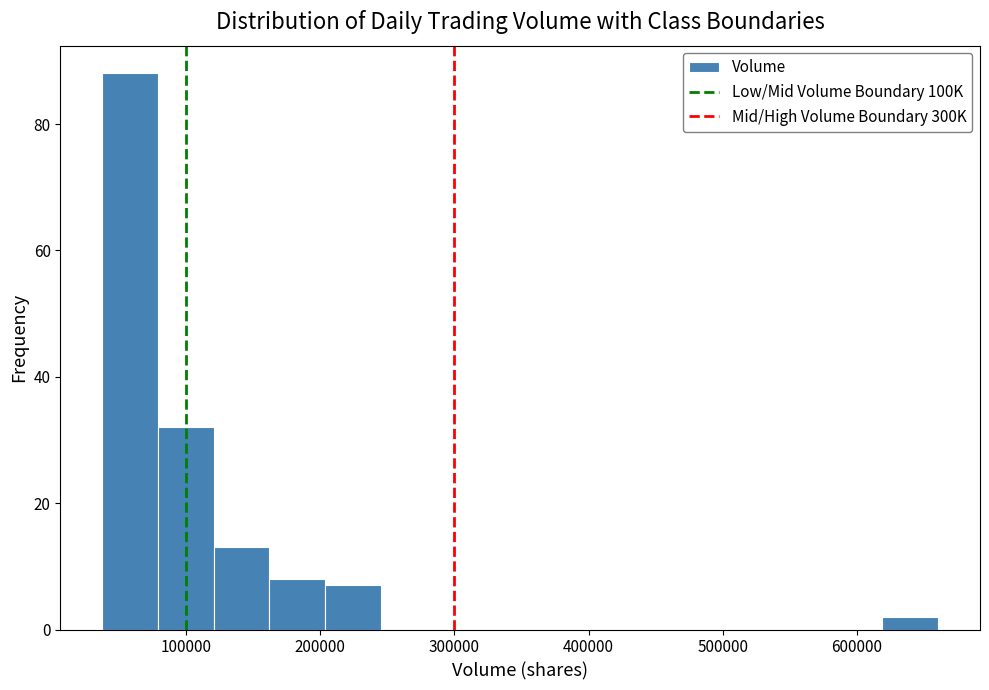

Reading left to right, list every bar in this chart as the range it spans on the x-axis followed by its height. Neither the bar edges nor the heights are printed on the chart, so give them approximately, as read against the axes.

40000 to 80000: 88
80000 to 120000: 32
120000 to 160000: 14
160000 to 200000: 8
200000 to 250000: 8
250000 to 290000: 0
290000 to 330000: 0
330000 to 370000: 0
370000 to 410000: 0
410000 to 450000: 0
450000 to 490000: 0
490000 to 540000: 0
540000 to 580000: 0
580000 to 620000: 0
620000 to 660000: 2